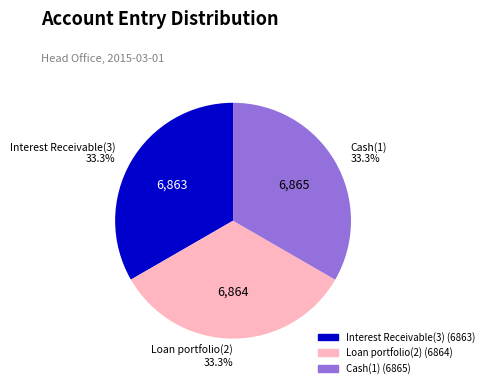

What percentage is the Interest Receivable(3) slice, to the nearest percent?

33%